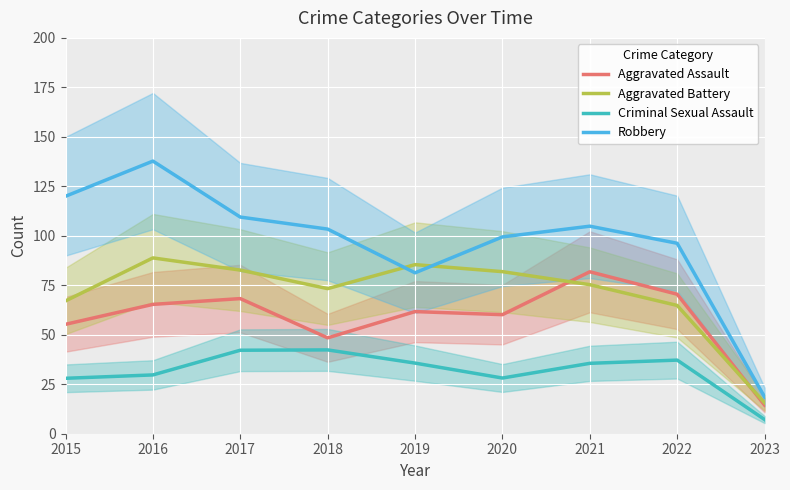

List the series in order of their peak value, highest first.

Robbery, Aggravated Battery, Aggravated Assault, Criminal Sexual Assault